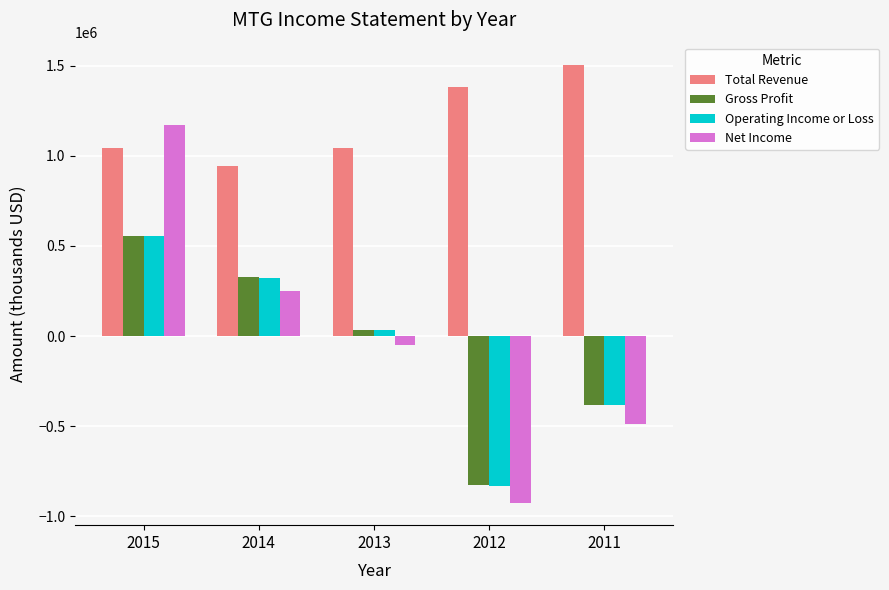

What is the minimum value for Net Income?

-927100